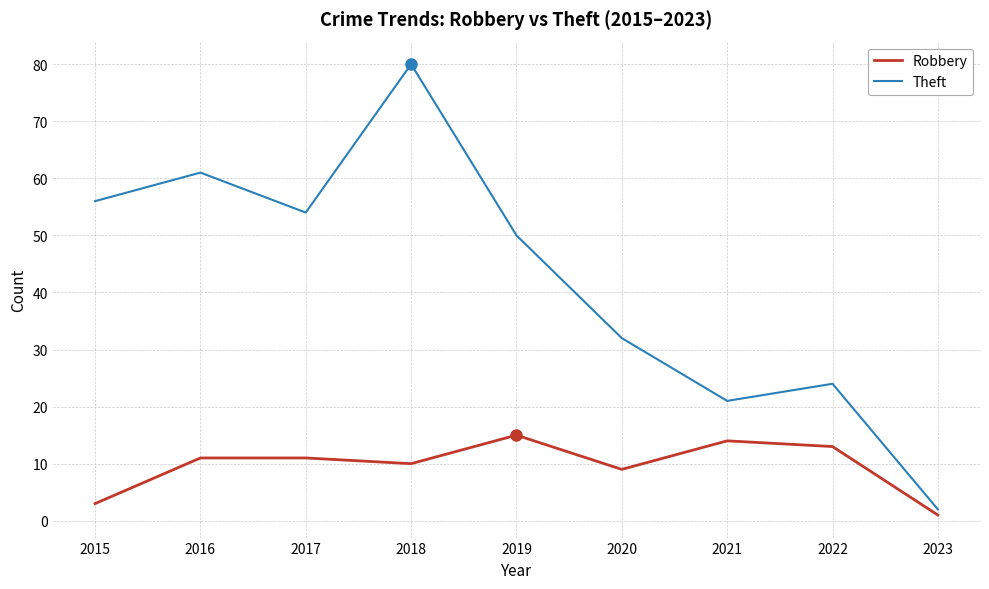

What is the sum of all Theft values?

380